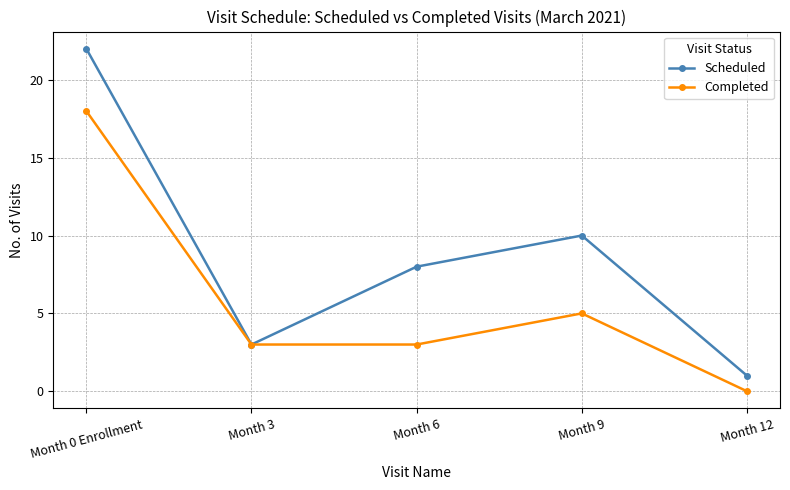

Does the chart have visible grid lines?

Yes